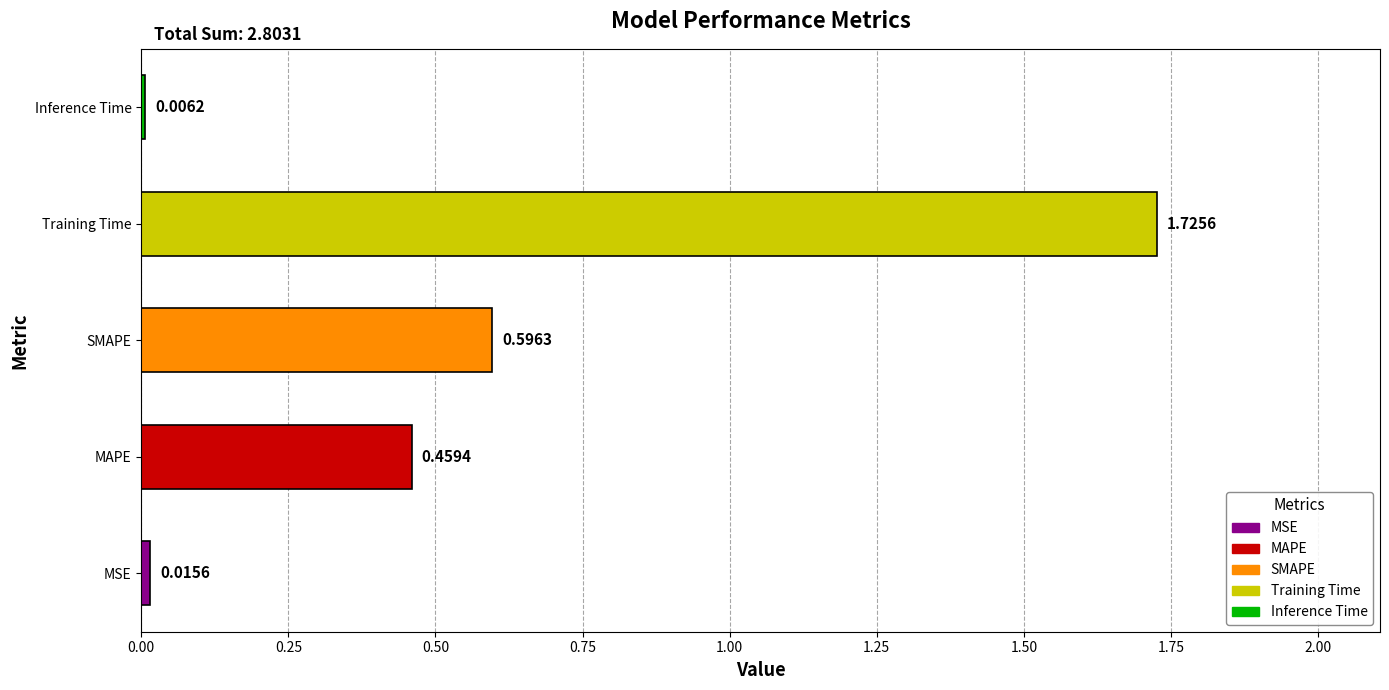

How many data points does each series have?

5